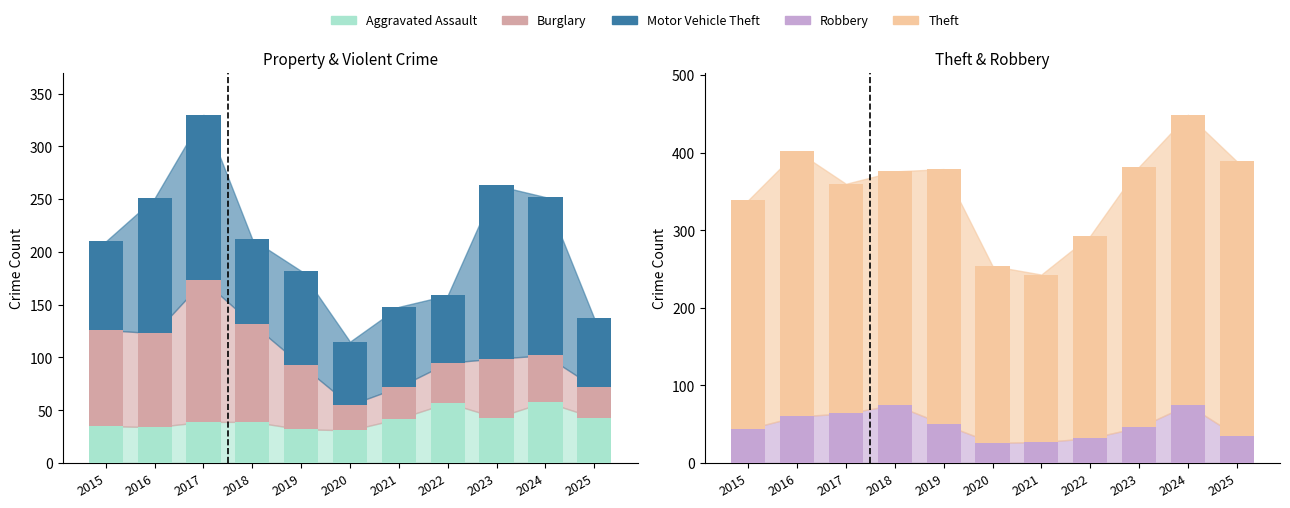

Reading right to left, list all the values displayed in this chart.

Aggravated Assault: 43	58	43	57	42	31	32	39	39	34	35
Burglary: 29	44	56	38	30	24	61	93	134	89	91
Motor Vehicle Theft: 65	150	164	64	76	60	89	80	157	128	84
Robbery: 35	75	46	32	27	26	50	75	64	60	44
Theft: 354	374	336	261	216	228	329	301	296	342	295